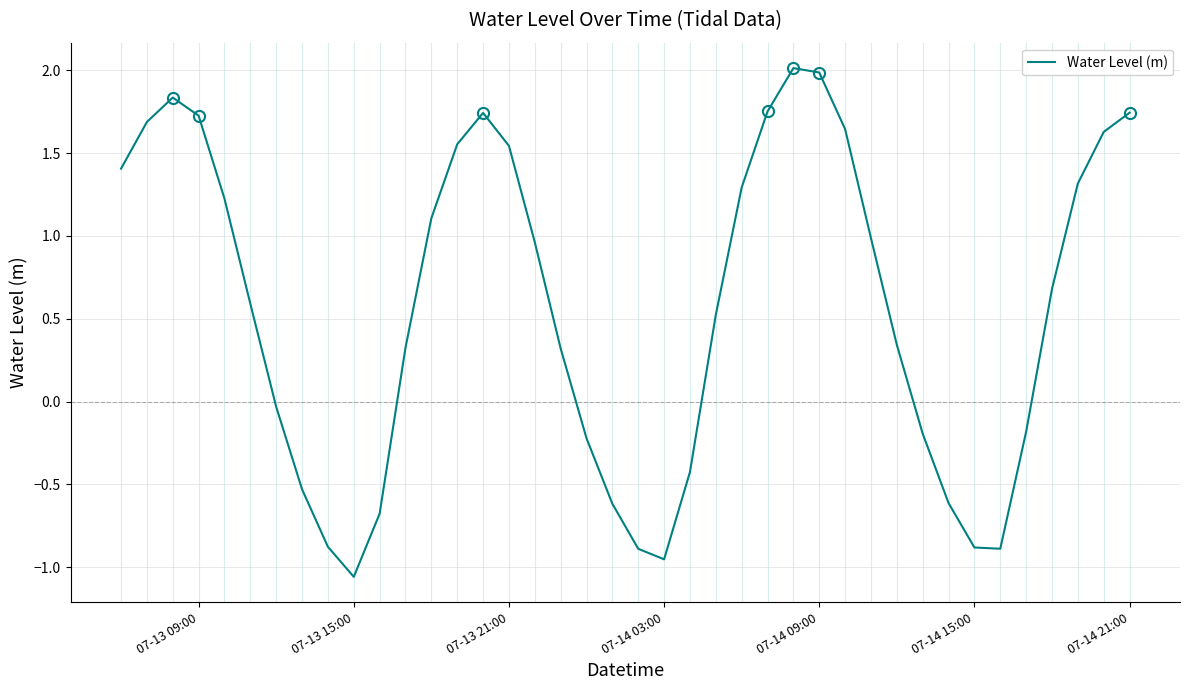

What is the difference between the maximum and minimum values?

3.1